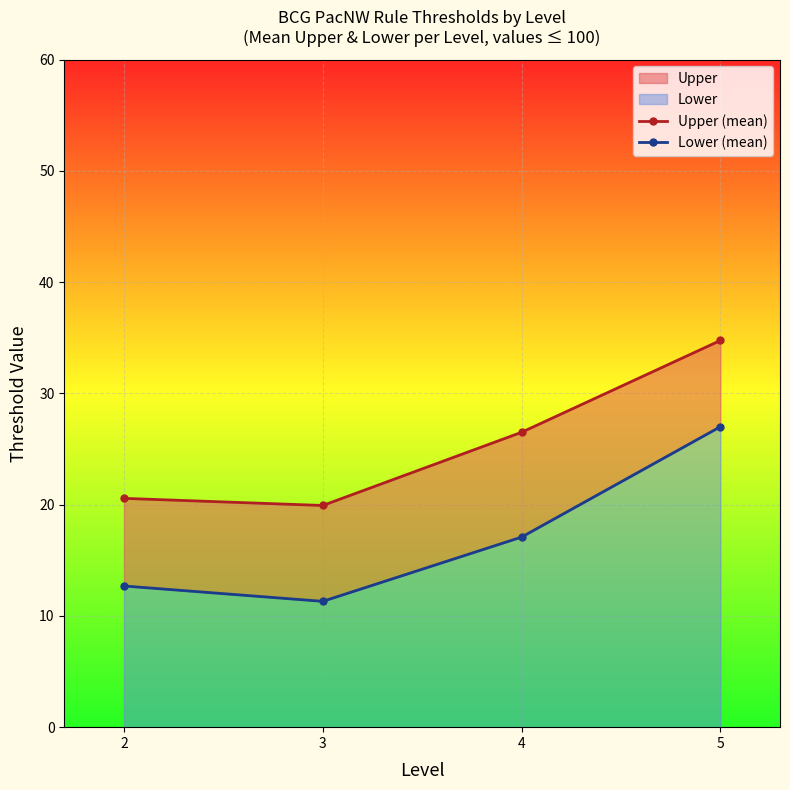

At which label does Lower (mean) first exceed 17?

4